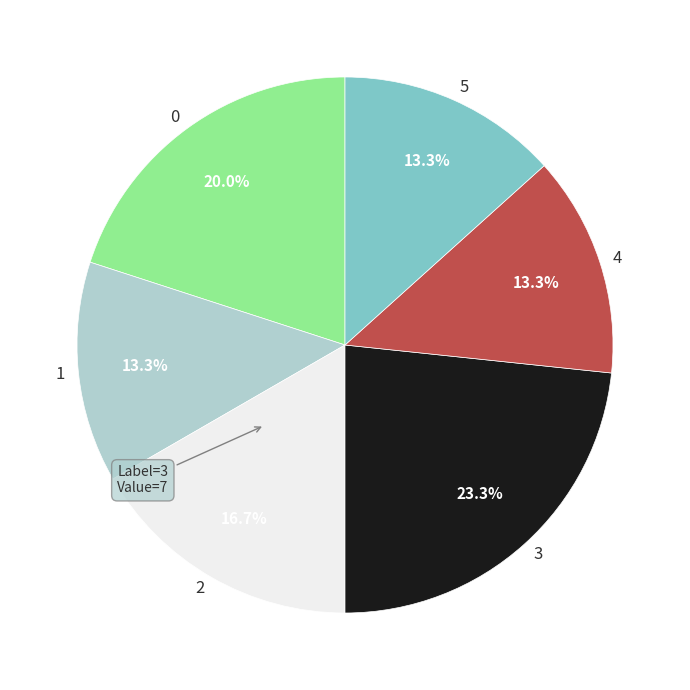

How much of the chart is everything except 0?

80.0%